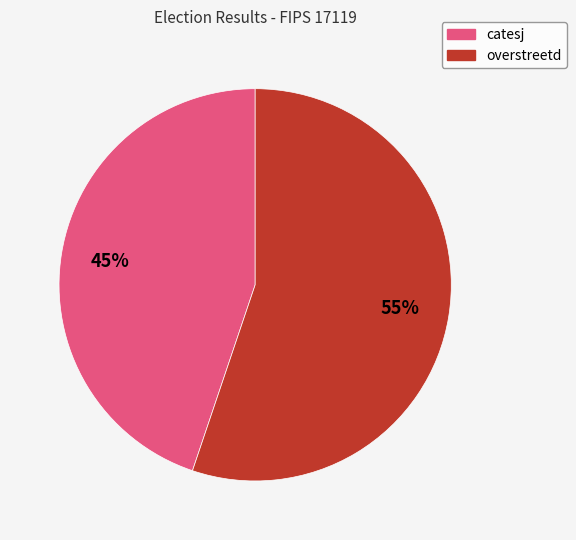

To the nearest percent, what is the difference between the largest and smallest slice percentages?

10%